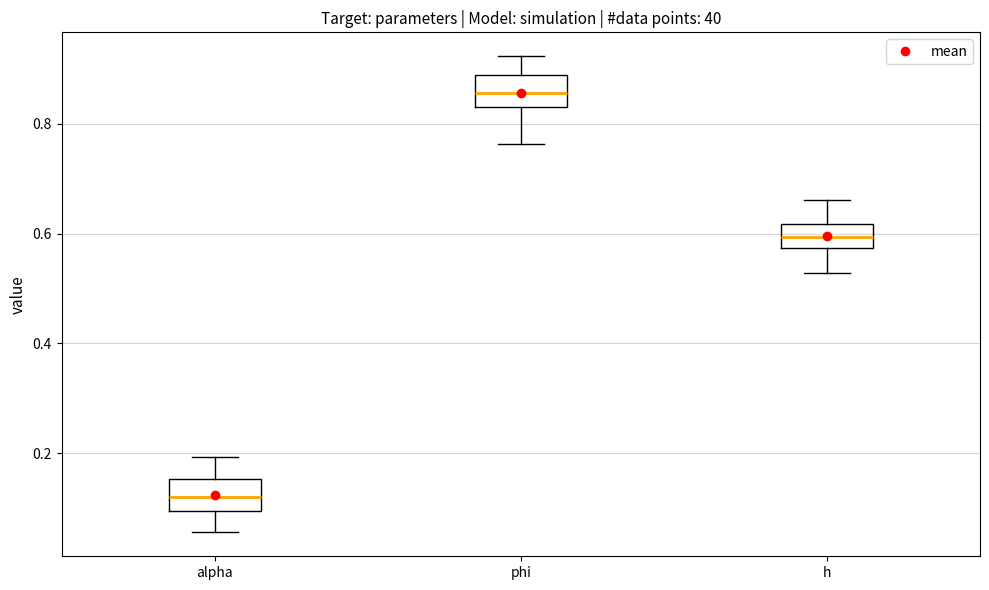

Reading left to right, transcribe this box plot: for each box, give where its median line is, the range the box spans, and where its two whiskers end, as read against the y-axis. The values are not printed on the chart, so give them approximately, as read against the axis.

alpha: median 0.12, box 0.10 to 0.16, whiskers 0.06 to 0.20
phi: median 0.86, box 0.84 to 0.88, whiskers 0.76 to 0.92
h: median 0.60, box 0.58 to 0.62, whiskers 0.52 to 0.66